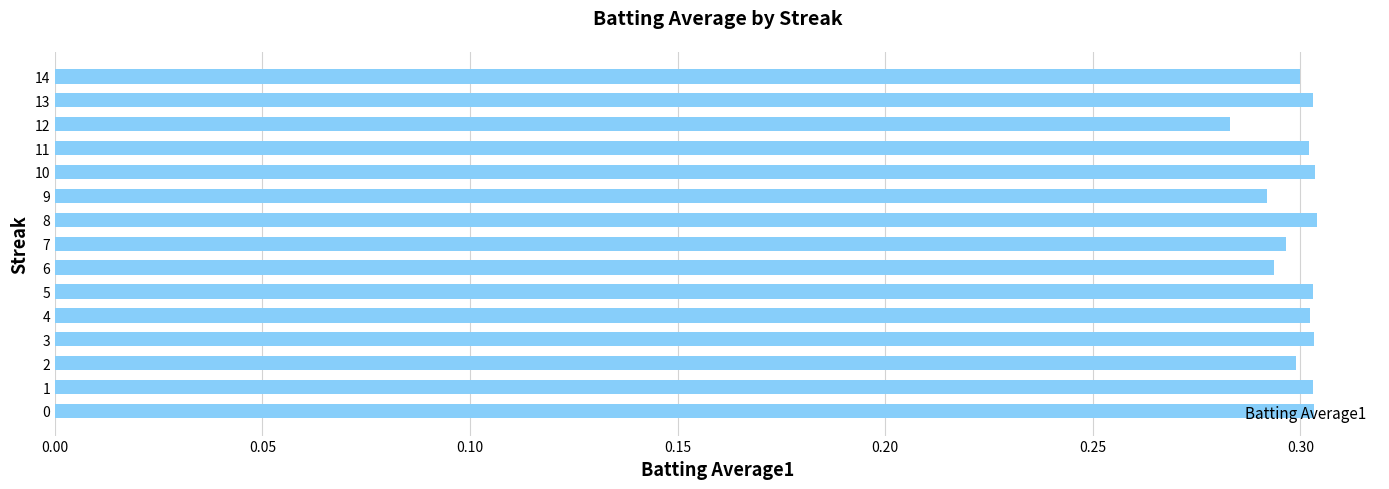

What is the sum of all values?

4.5